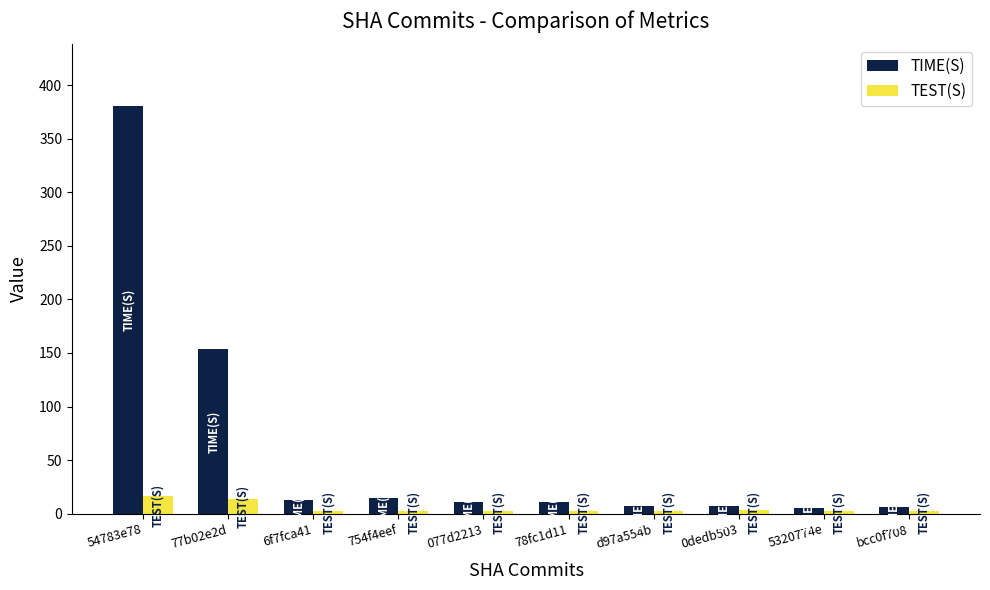

What is the label of the 9th bar from the left?

5320774e